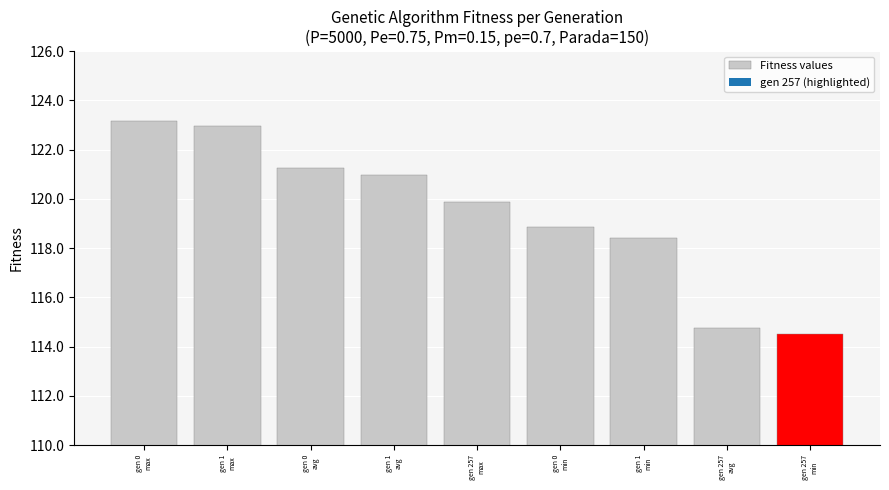

What is the difference between the maximum and minimum values?

8.6